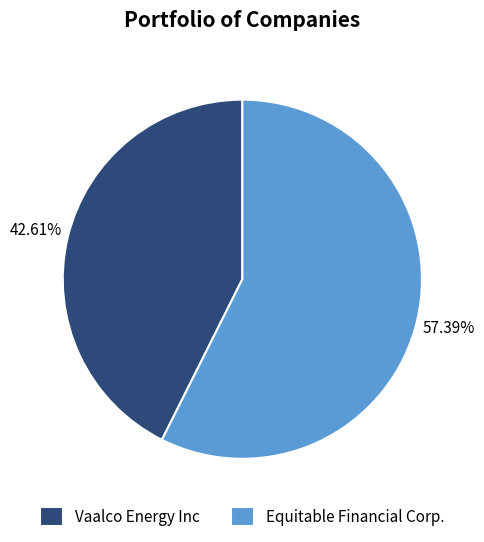

How many segments does this pie chart have?

2